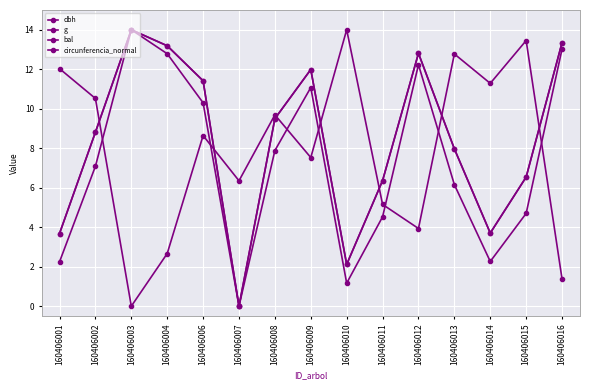

How many lines are shown in the chart?

4